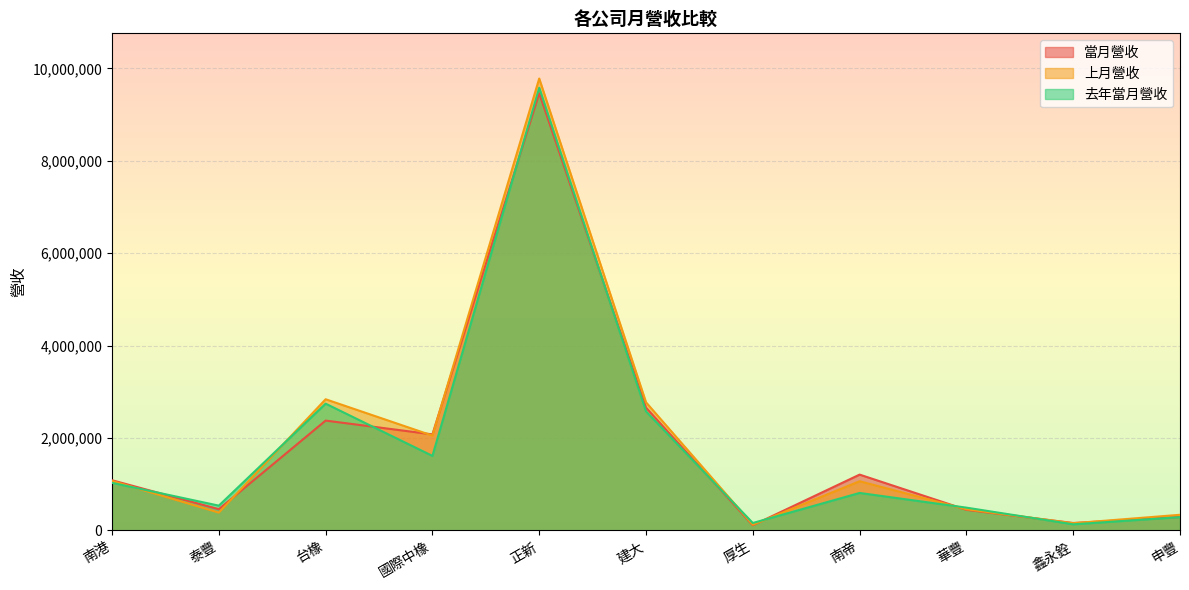

Between 南帝 and 華豐, which series saw the biggest shift?

當月營收